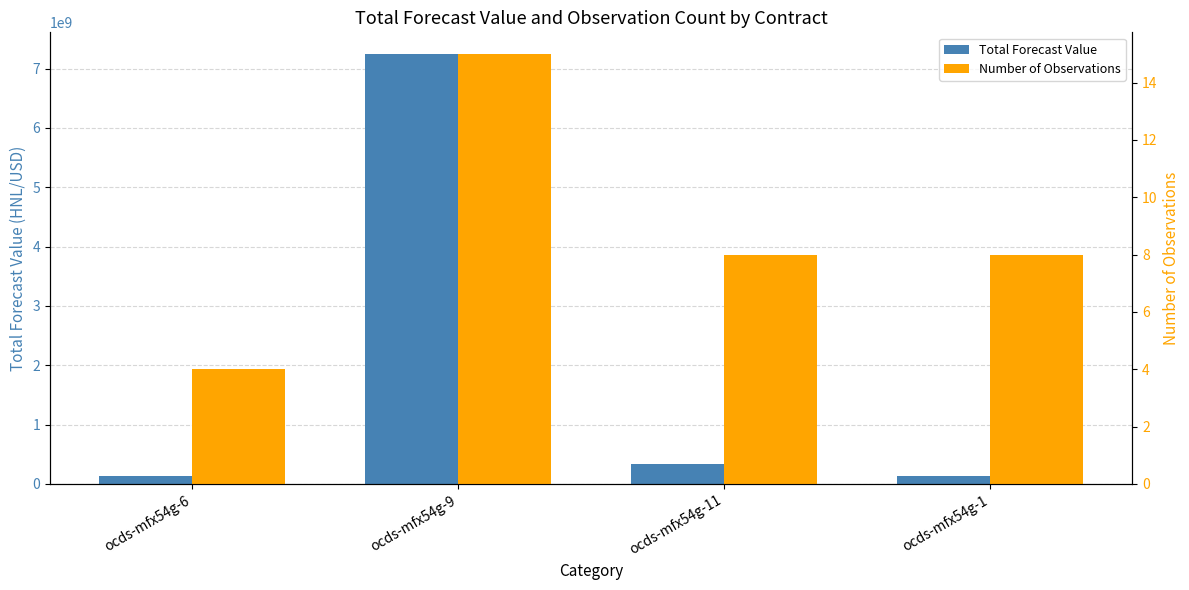

At which category is the sum across all series the highest?

ocds-mfx54g-9